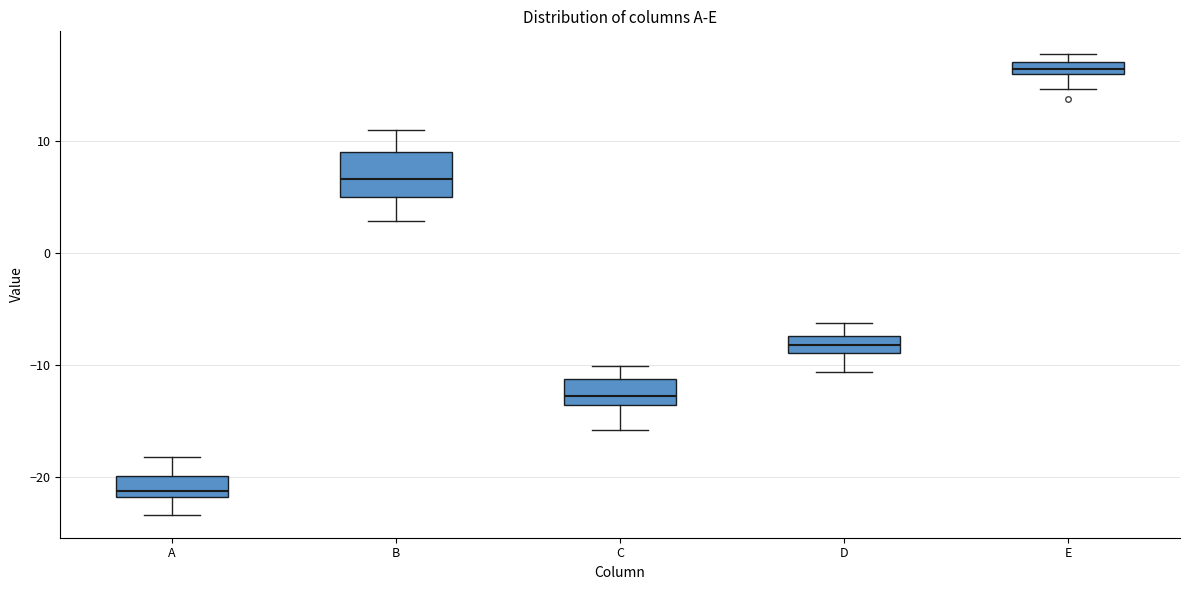

Which box has the lowest median line?

A